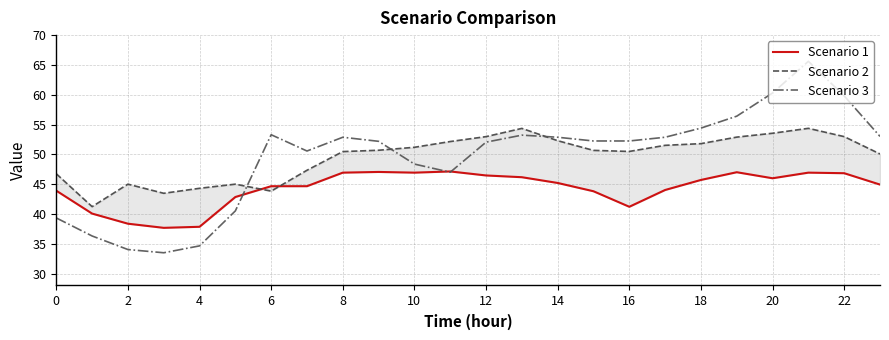

Count the number of categories in the chart.

24